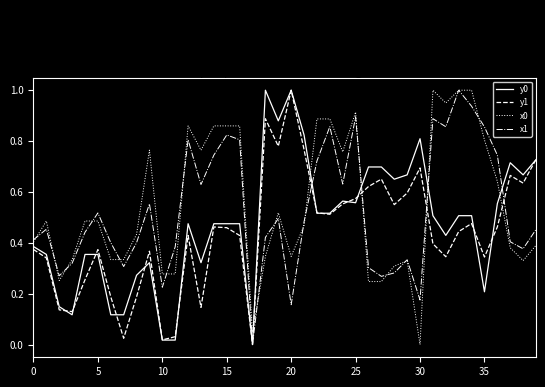

Which series ends up on top after the final intersection of y1 and x0?

y1